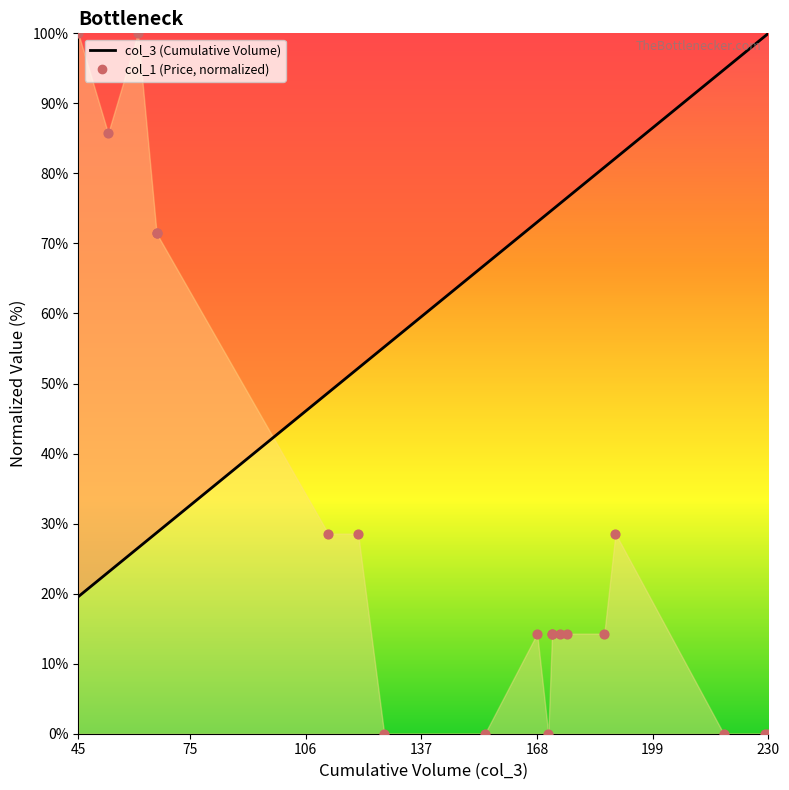

What is the total value across all series at 172?

89.1